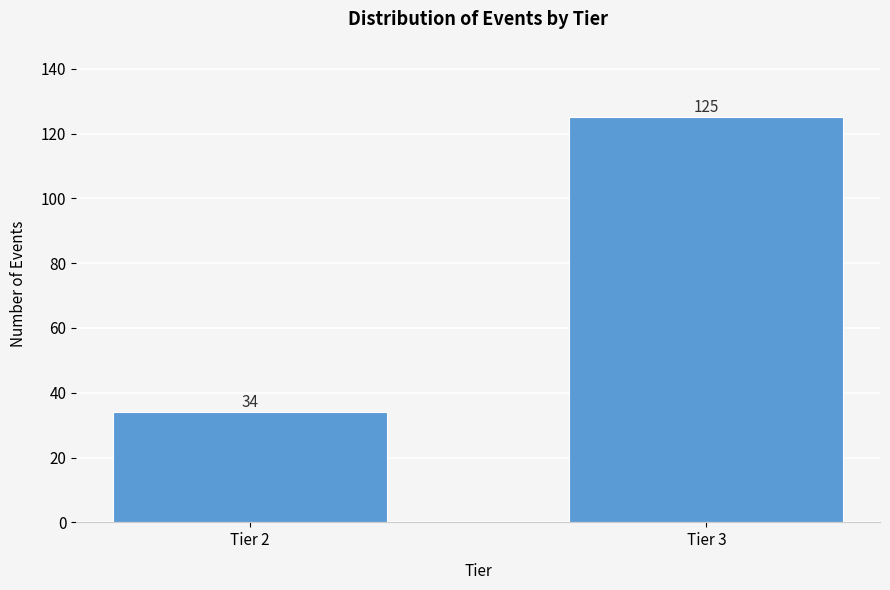

Reading left to right, list all the values displayed in this chart.

Tier 2=34	Tier 3=125